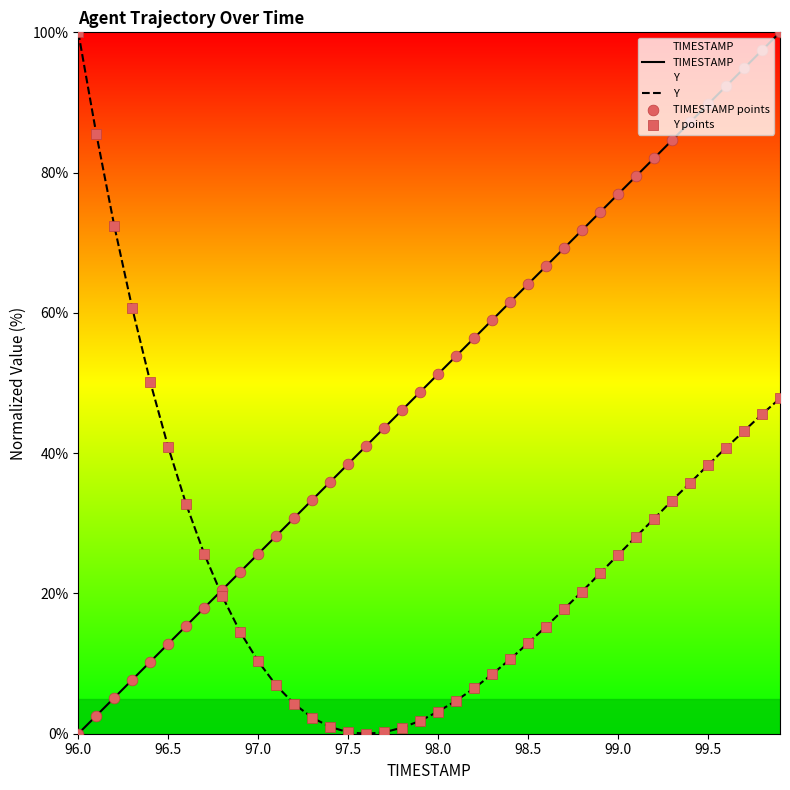

Which series contains the highest Y value?

TIMESTAMP